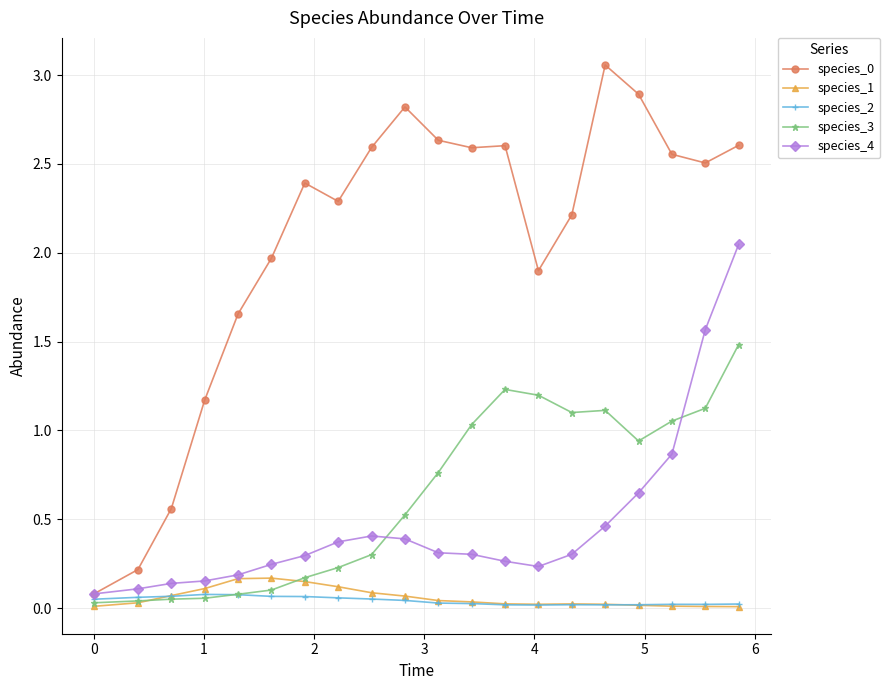

How many categories are shown in the chart?

20